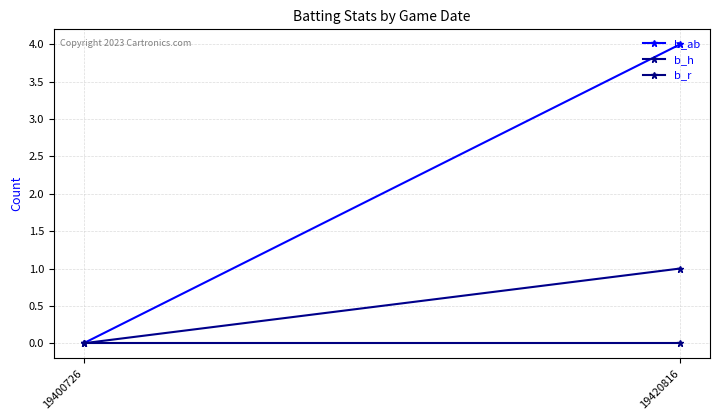

True or false: b_r has a value of 0 at 19420816.

True